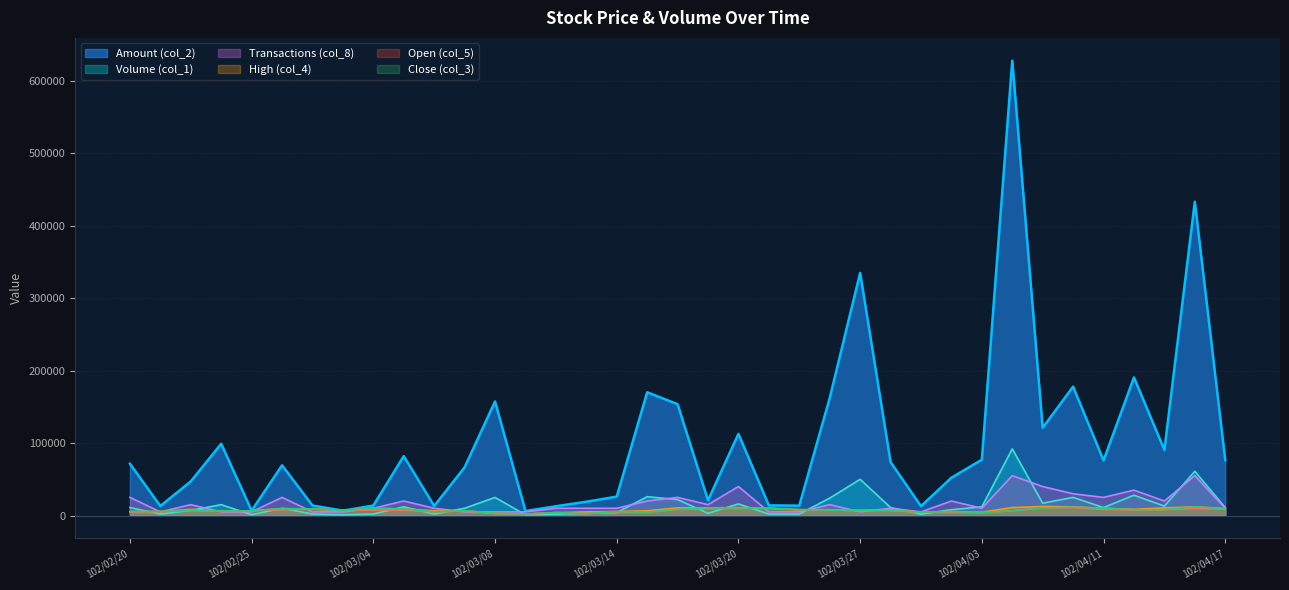

Between 102/03/19 and 102/03/21, which is larger?

102/03/19